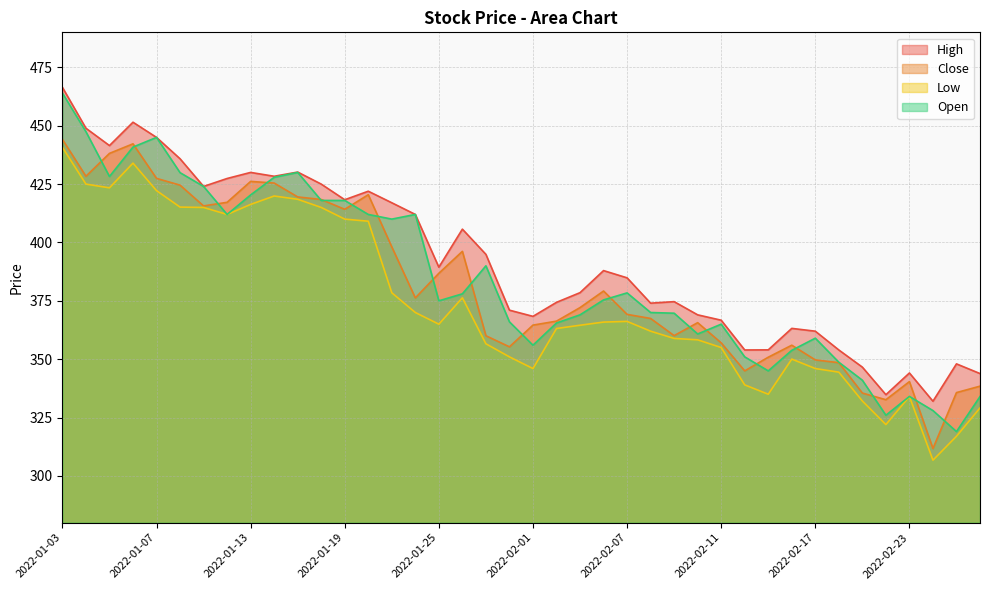

True or false: Close and Low intersect in this chart.

False